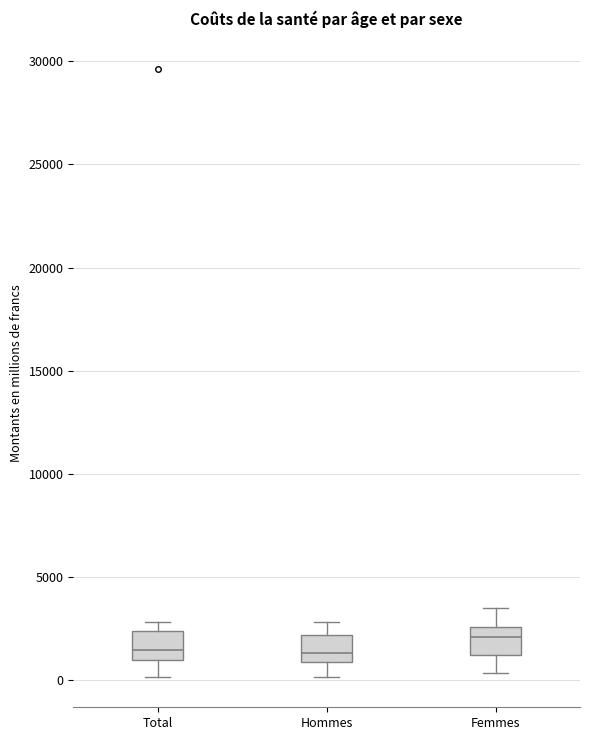

Where is the lower edge of the box for Total on the y-axis? The values are not printed on the chart, so give them approximately, as read against the axis.

1000